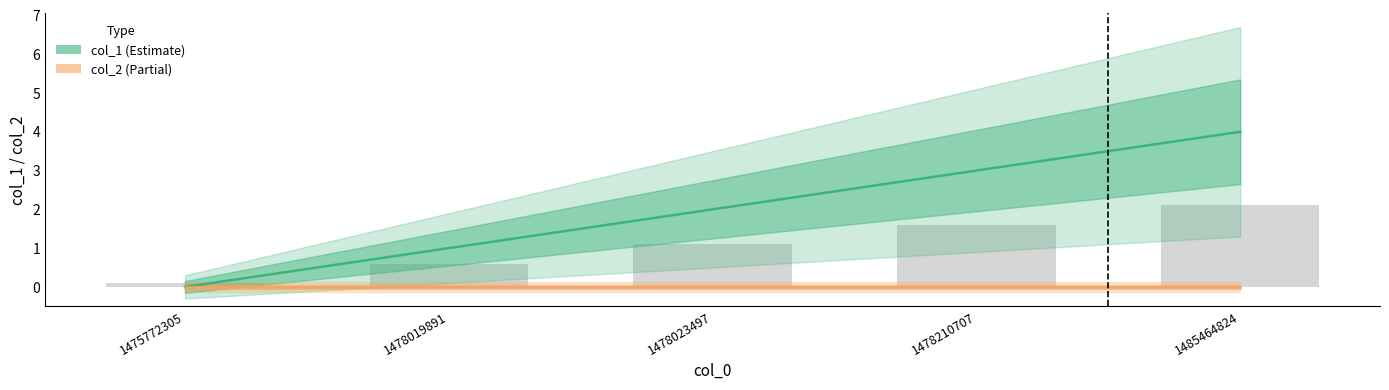

List the series in order of their peak value, highest first.

col_1, col_2